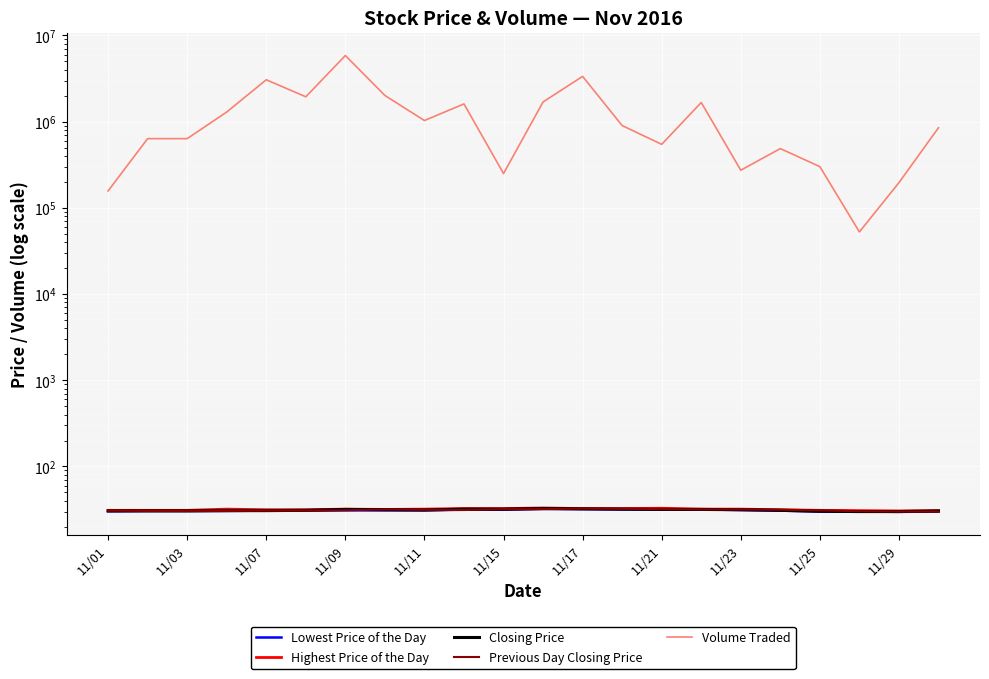

At how many categories does at least one series exceed 925812?

10